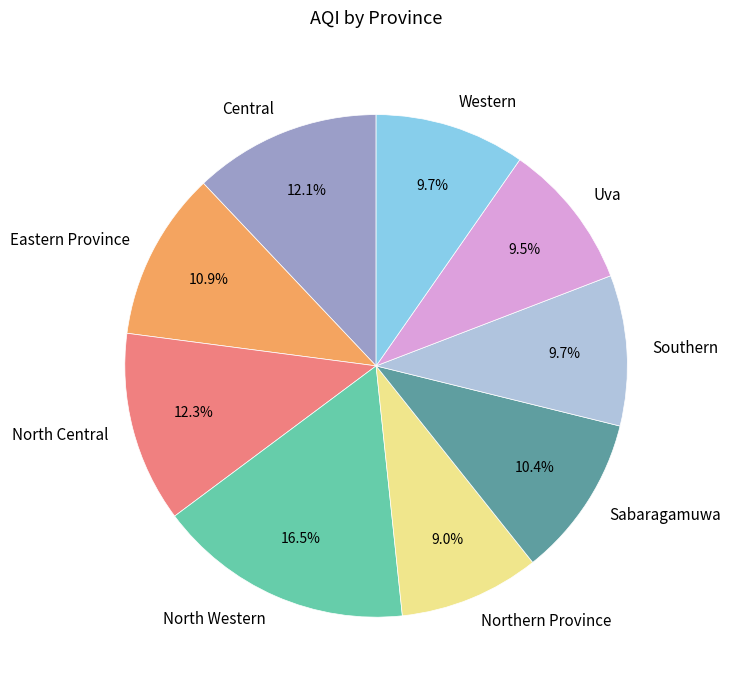

What percentage is NOT represented by Western?

90.3%